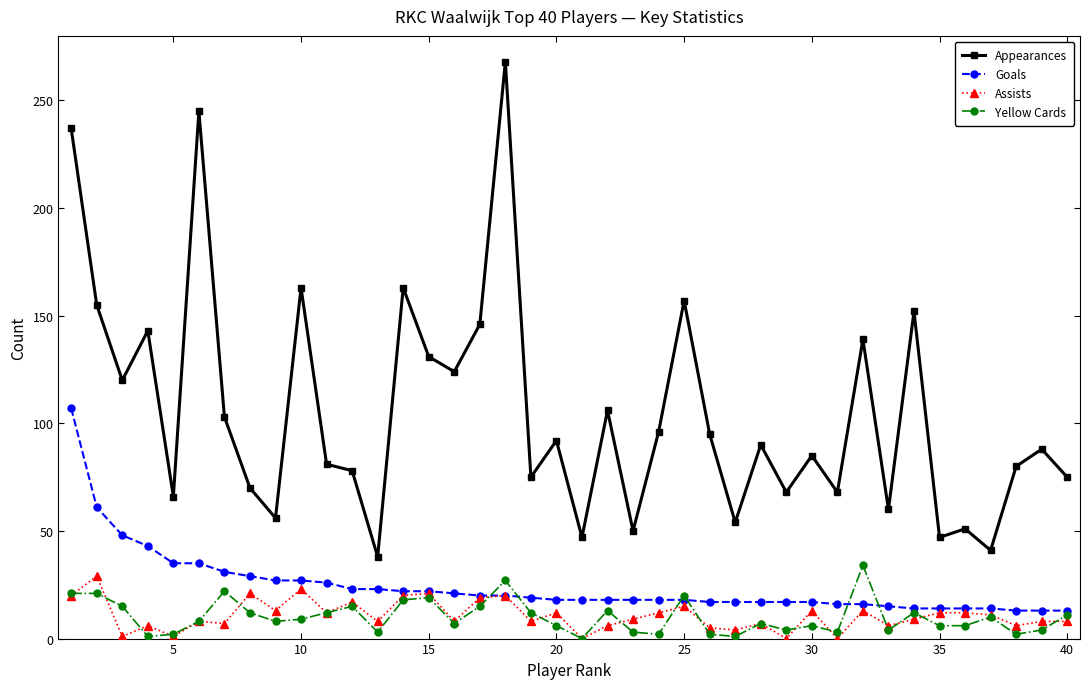

What is the value of the Yellow Cards point at the 29th from the left?

4